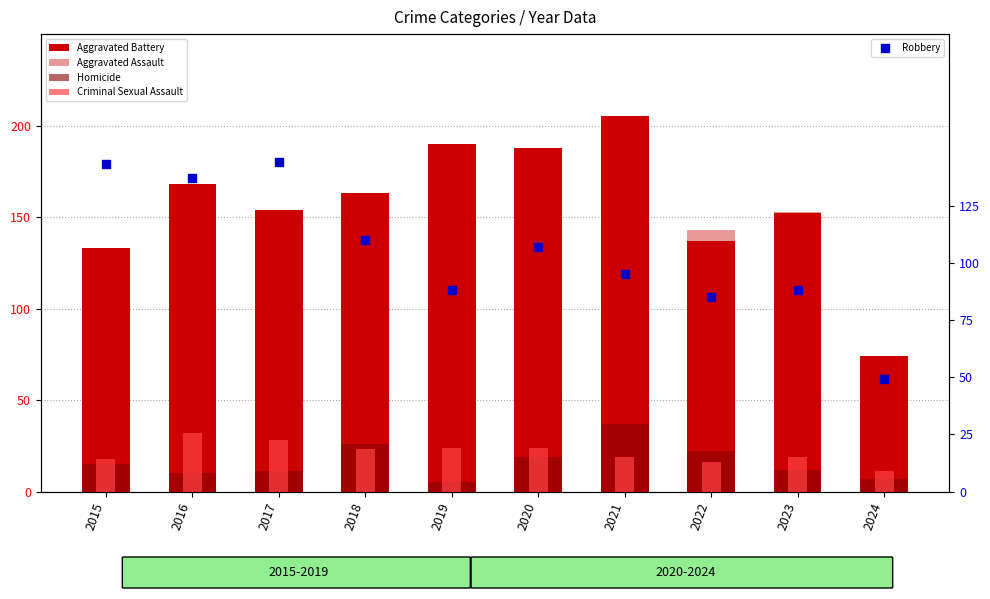

What is the total value across all series at 2023?

424